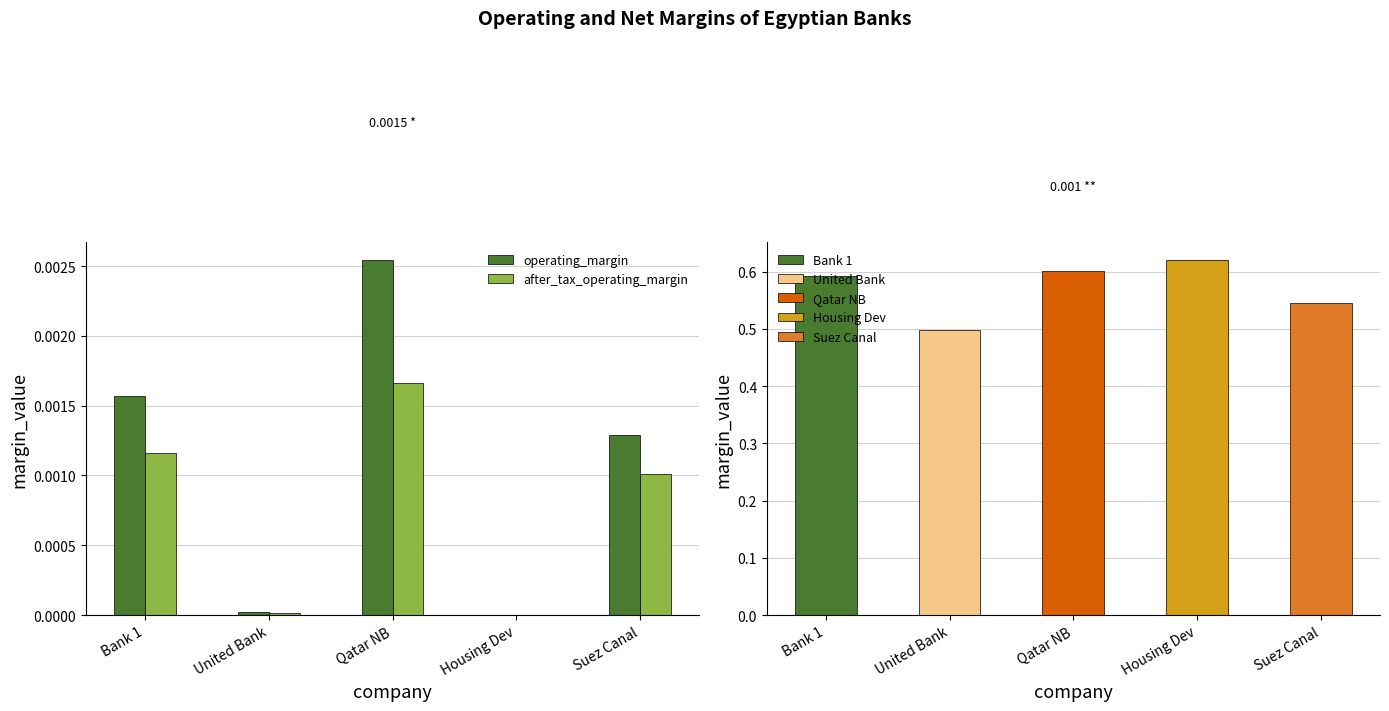

Are the bars horizontal?

No